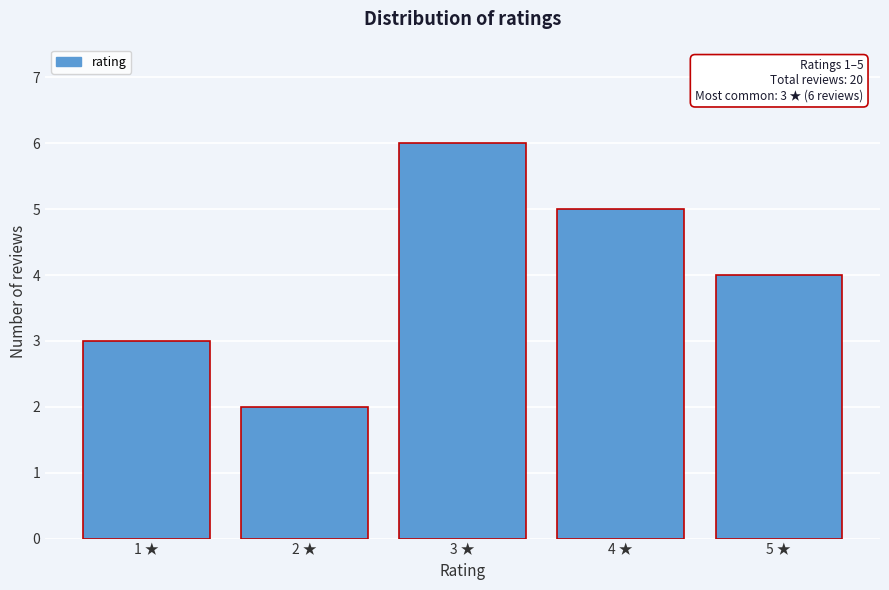

Reading left to right, transcribe all the data shown in this chart.

1 ★=3	2 ★=2	3 ★=6	4 ★=5	5 ★=4